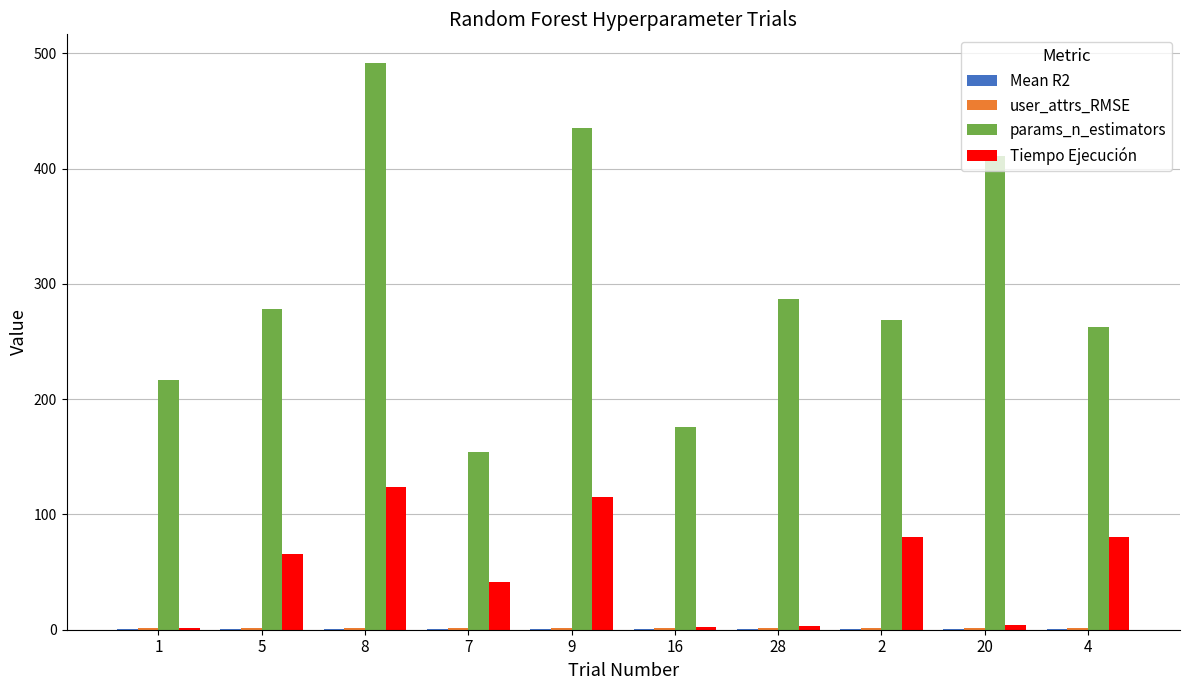

Between 7 and 4, which series saw the biggest shift?

params_n_estimators